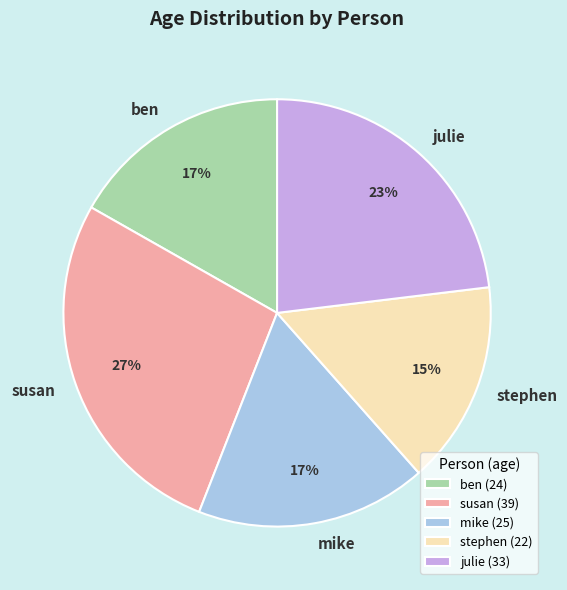

Does susan account for over 50% of the chart?

No